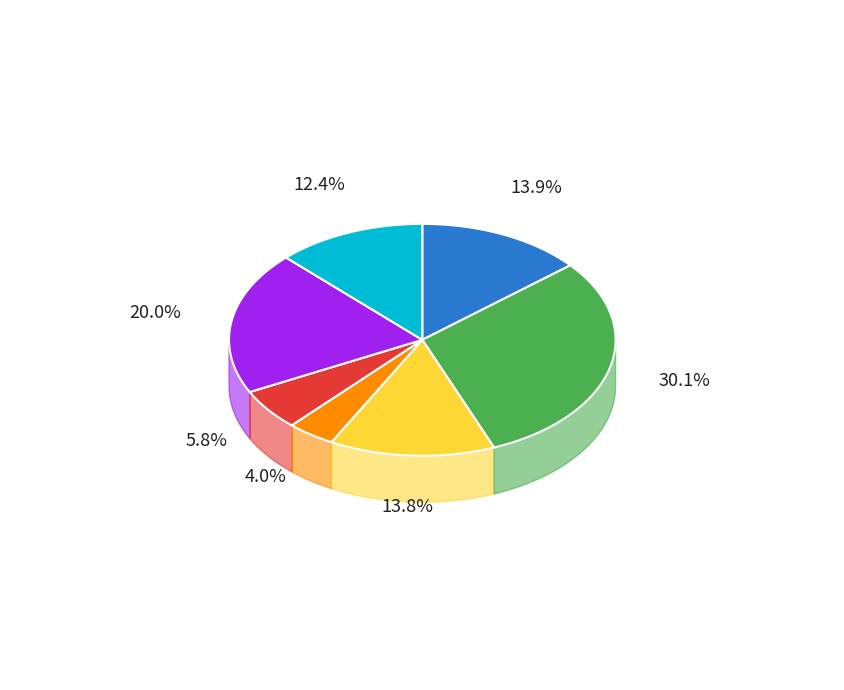

Which has a higher value, Dabhel or Jempore?

Dabhel